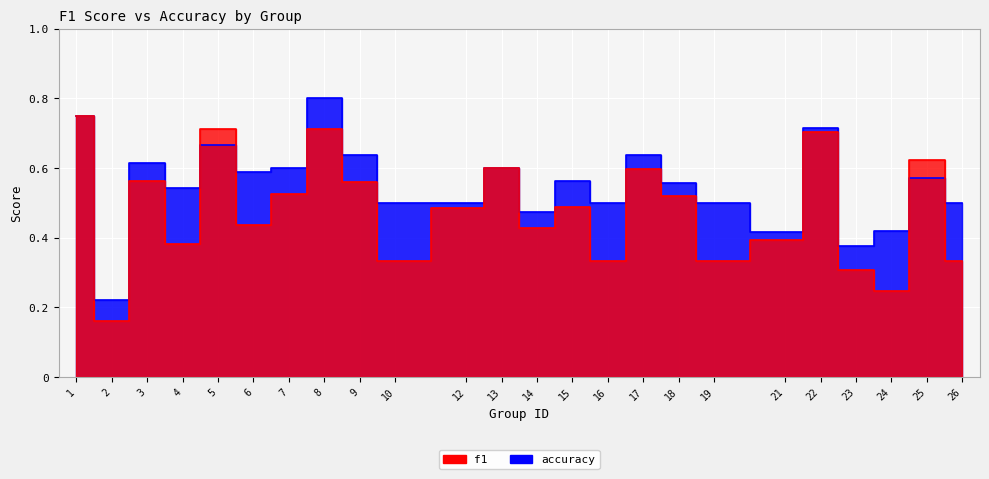

At which label is f1 closest to 0?

2